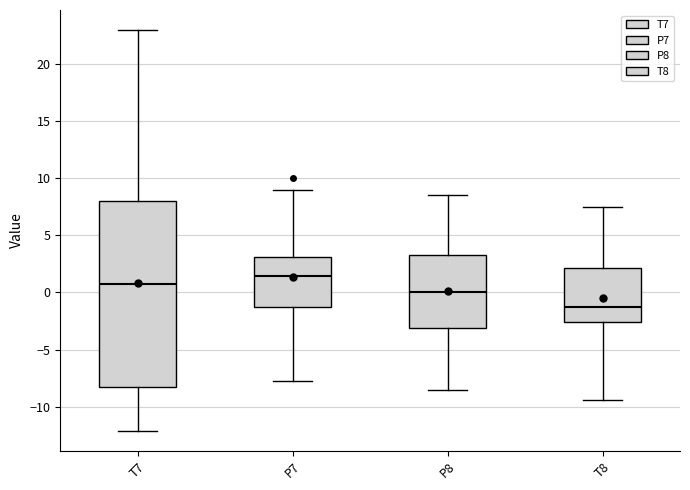

Reading left to right, read every box against the y-axis: the position of its median line, the range the box covers, and the ends of its whiskers. The values are not printed on the chart, so give them approximately, as read against the axis.

T7: median 0.5, box -8.5 to 8.0, whiskers -12.0 to 23.0
P7: median 1.5, box -1.0 to 3.0, whiskers -7.5 to 9.0
P8: median 0.0, box -3.0 to 3.5, whiskers -8.5 to 8.5
T8: median -1.5, box -2.5 to 2.0, whiskers -9.5 to 7.5